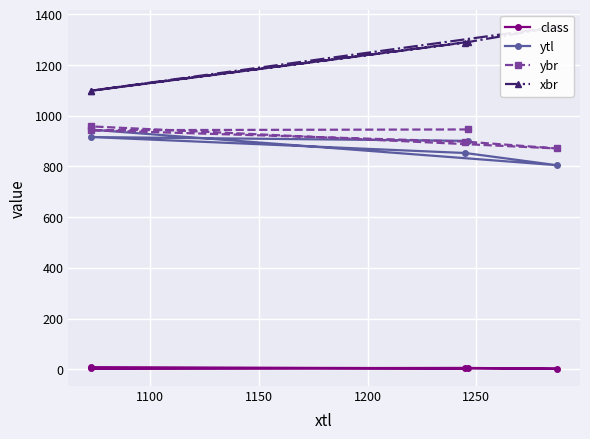

At how many categories does at least one series exceed 301?

5